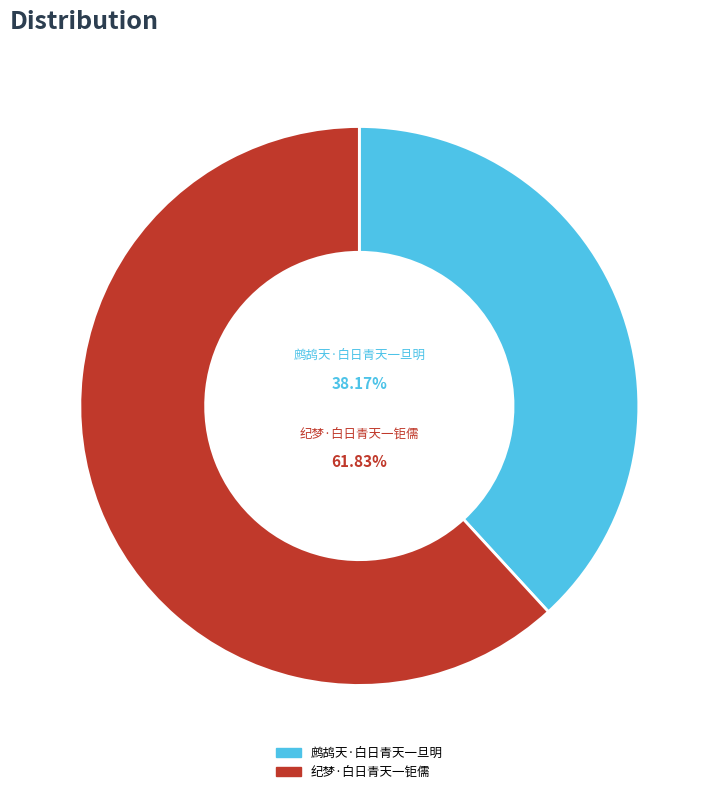

Approximately how many times larger is the value at 纪梦·白日青天一钜儒 compared to 鹧鸪天·白日青天一旦明?

1.6